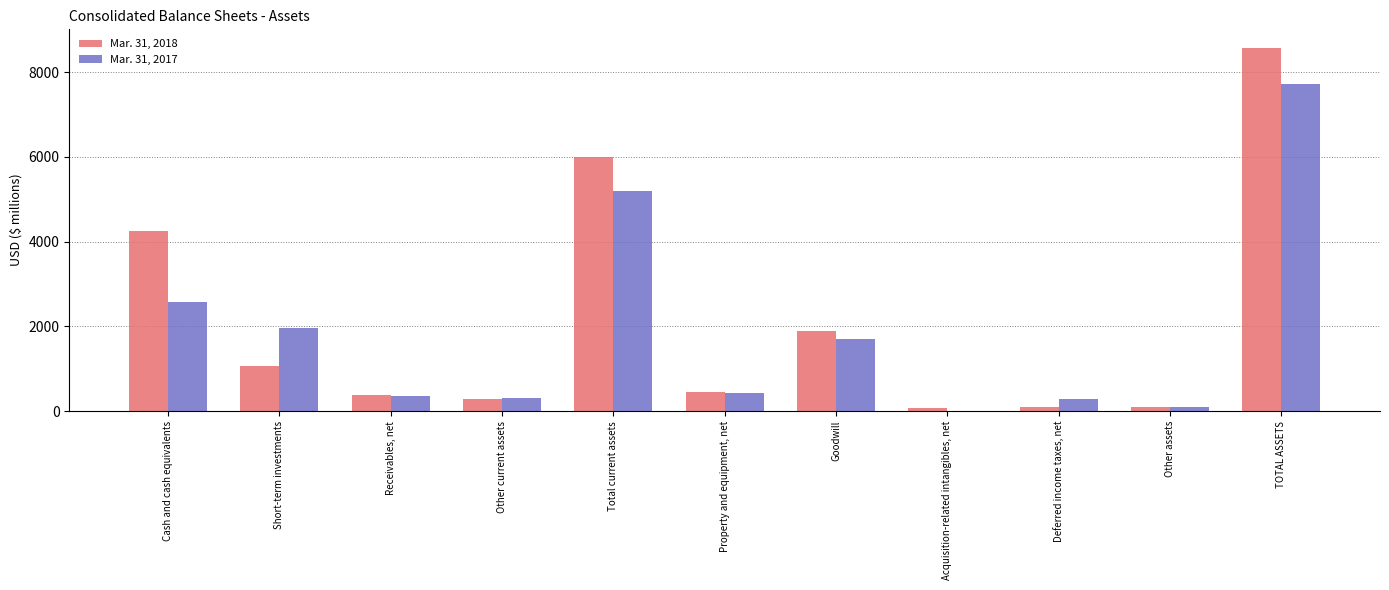

The Mar. 31, 2017 series shows 816 at Short-term investments. True or false?

False